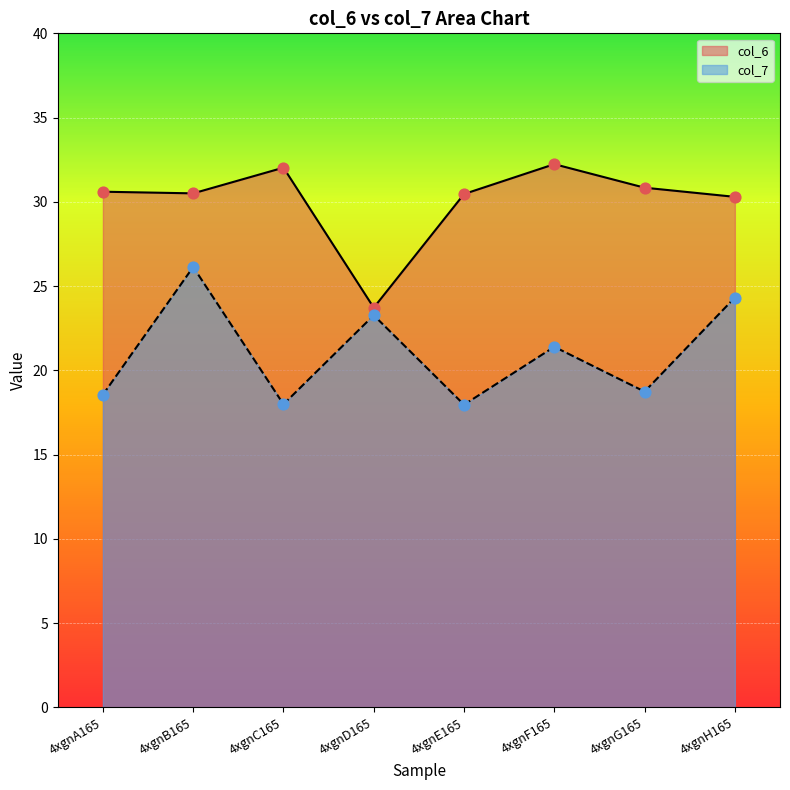

Is the value of col_6 at 4xgnB165 greater than the value of col_7 at 4xgnC165?

Yes